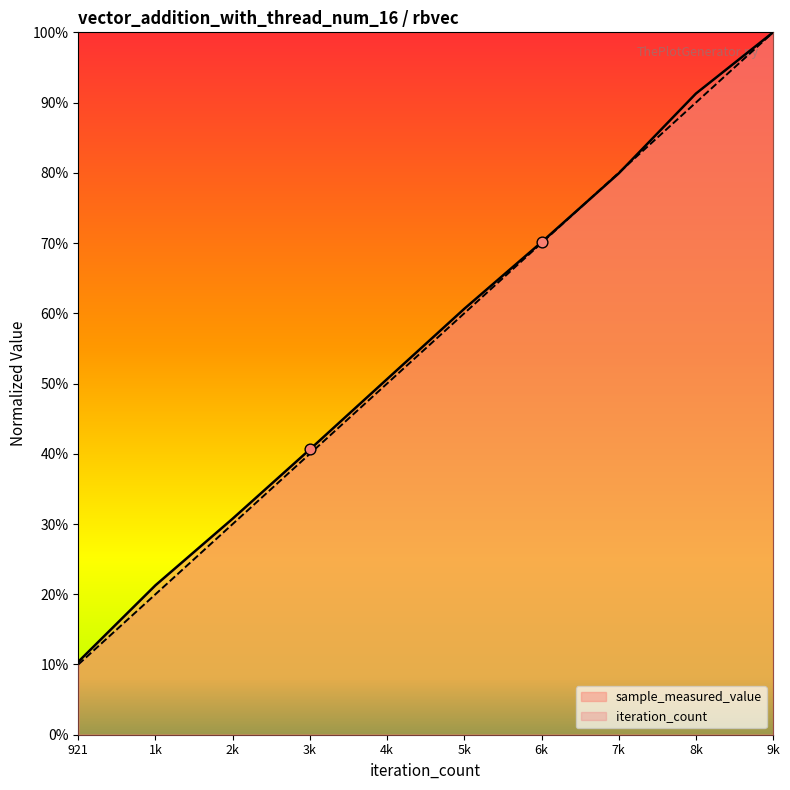

Is the value of iteration_count at 1k greater than the value of sample_measured_value at 921?

Yes